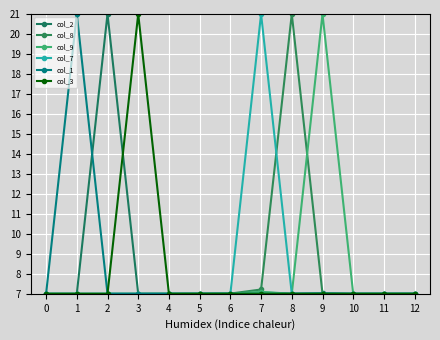

How many lines are shown in the chart?

6